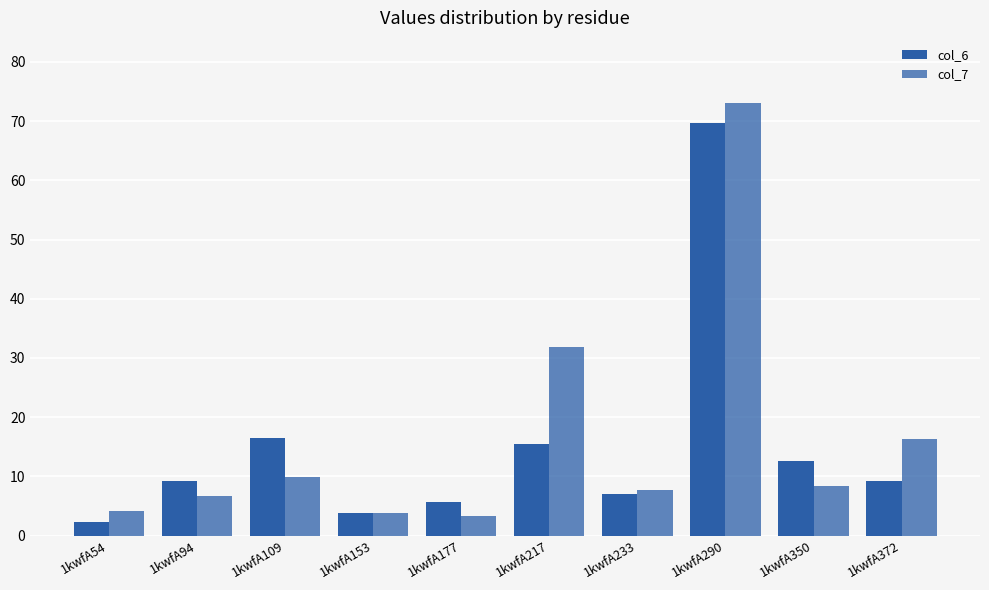

What is the total value across all series at 1kwfA372?

25.6